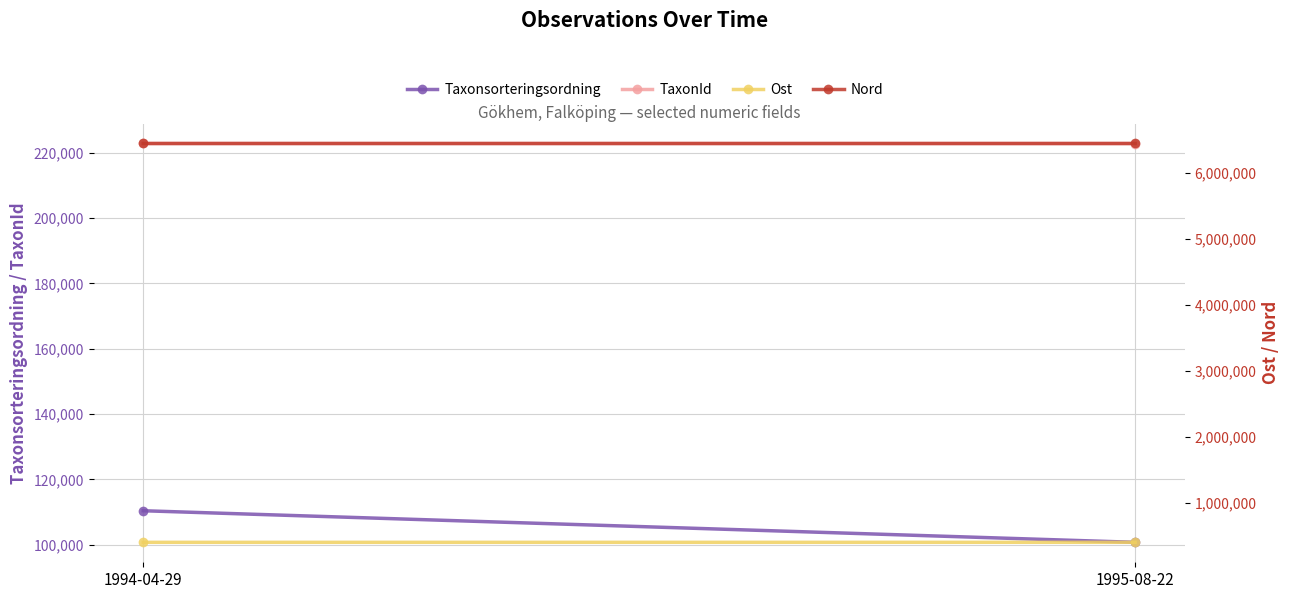

What is the difference between the TaxonId values at 1994-04-29 and 1995-08-22?

5